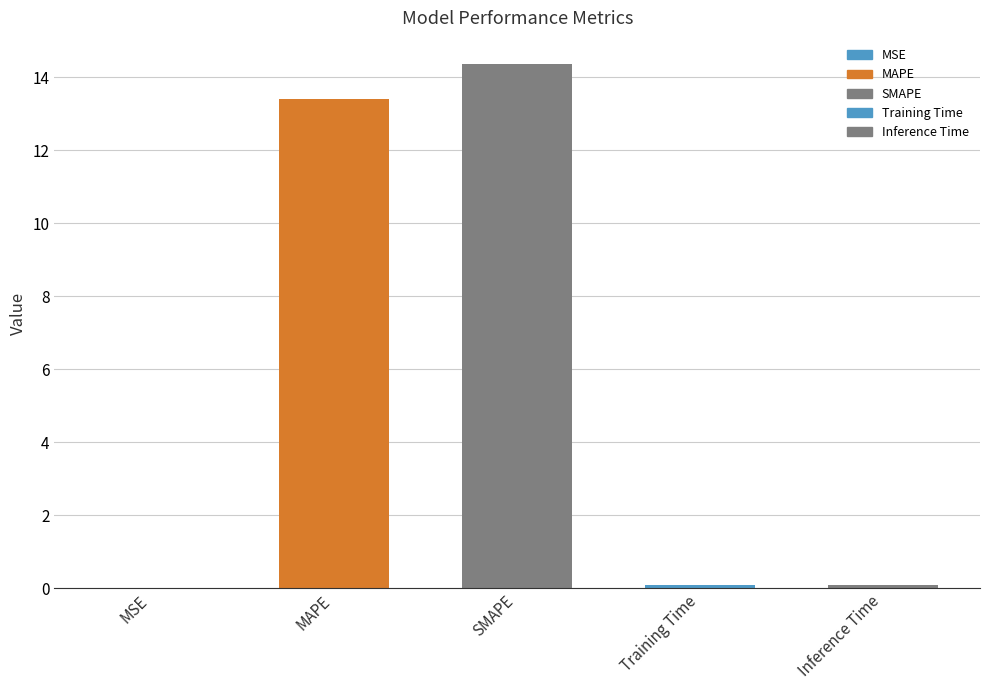

The value at MAPE is 13.4. True or false?

True